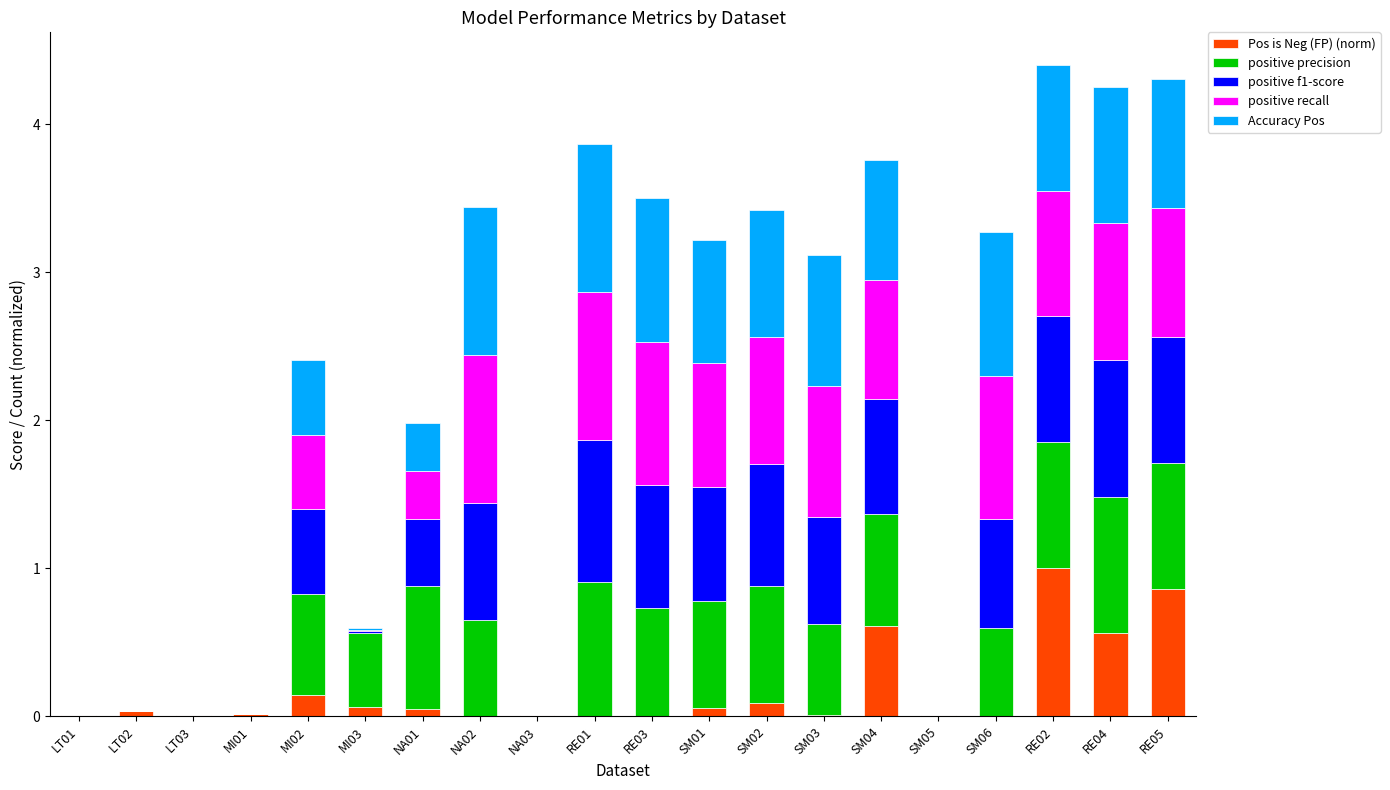

List the series in order of their peak value, highest first.

Pos is Neg (FP) (norm), positive recall, Accuracy Pos, positive f1-score, positive precision